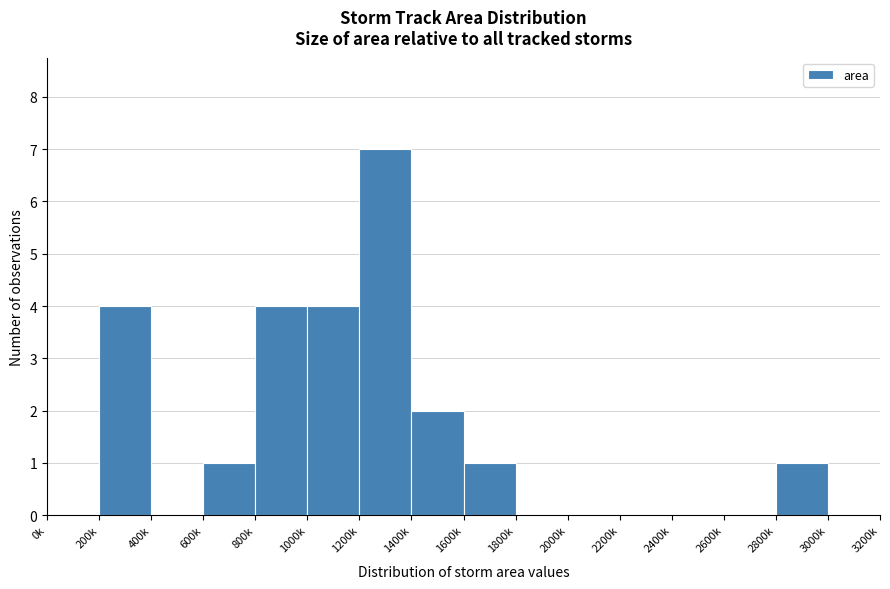

Reading left to right, list all the values displayed in this chart.

0k=0	200k=4	400k=0	600k=1	800k=4	1000k=4	1200k=7	1400k=2	1600k=1	1800k=0	2000k=0	2200k=0	2400k=0	2600k=0	2800k=1	3000k=0